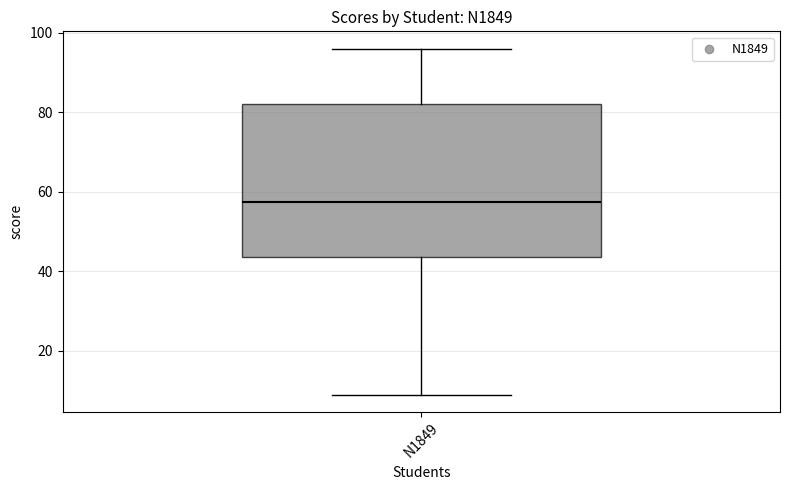

Where is the lower edge of the box for N1849 on the y-axis? The values are not printed on the chart, so give them approximately, as read against the axis.

44